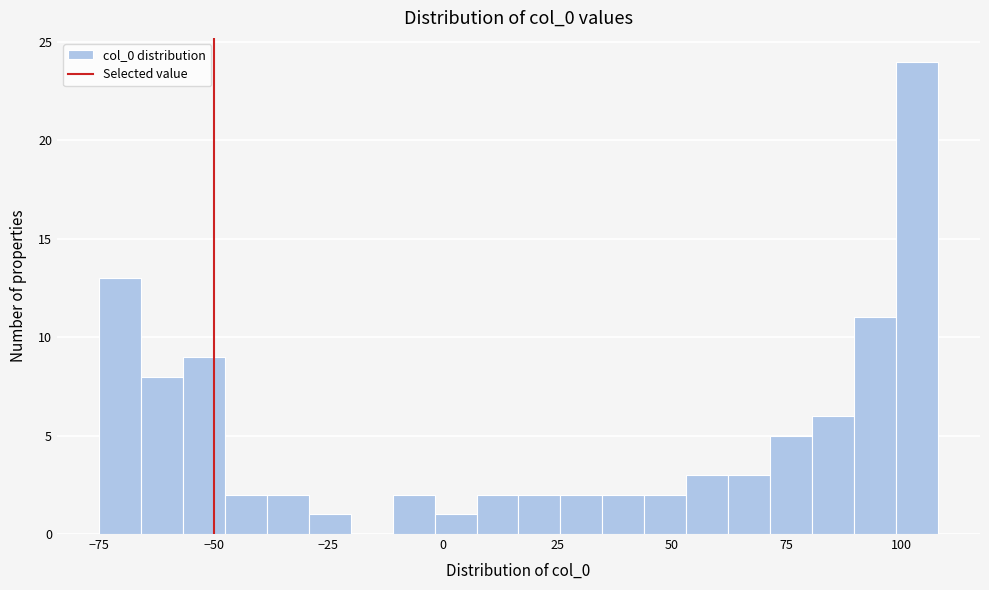

Around what value on the x-axis is the tallest bar? Give the approximate position of its centre, as read against the axis.

105